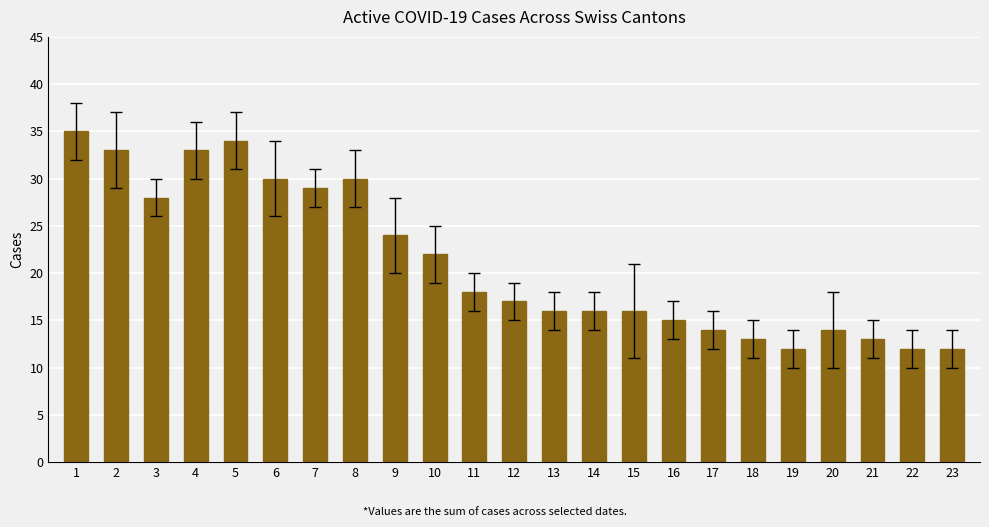

At which label does the data first exceed 17?

1